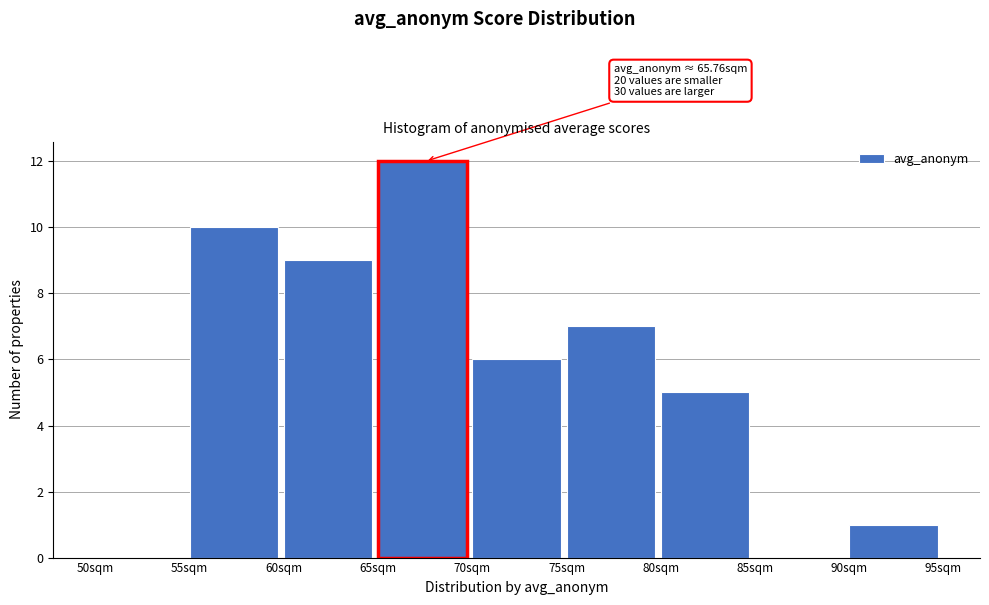

Which range on the x-axis has the tallest bar?

65 to 70